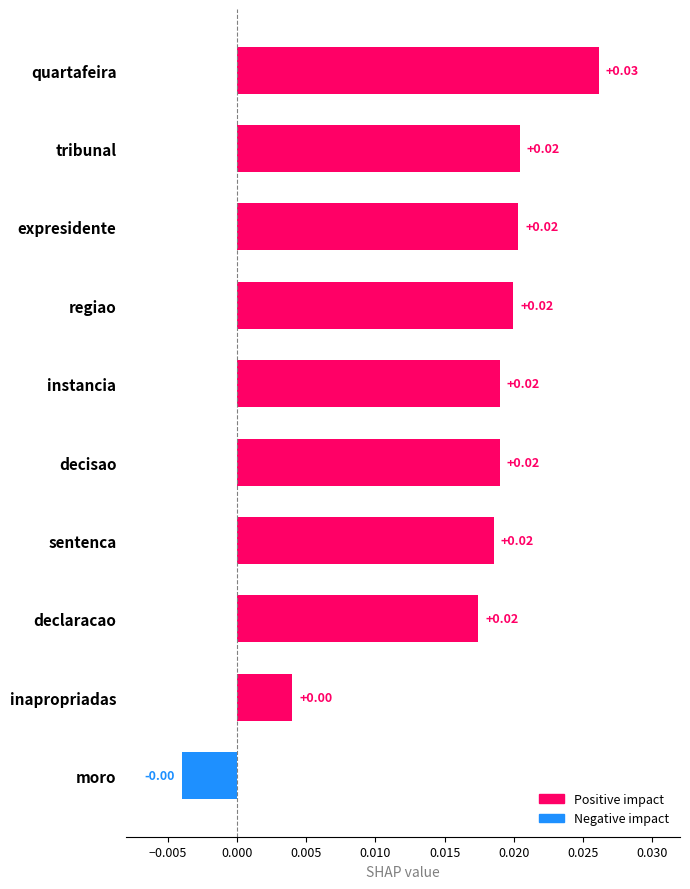

Which label corresponds to the largest value in the chart?

quartafeira